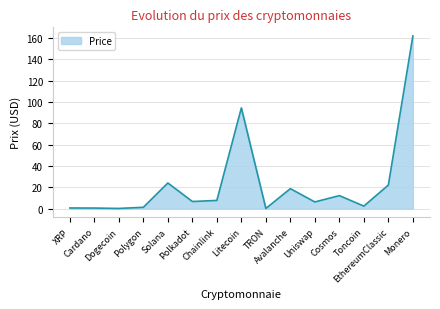

What is the change in value from XRP to Monero?

+161.3